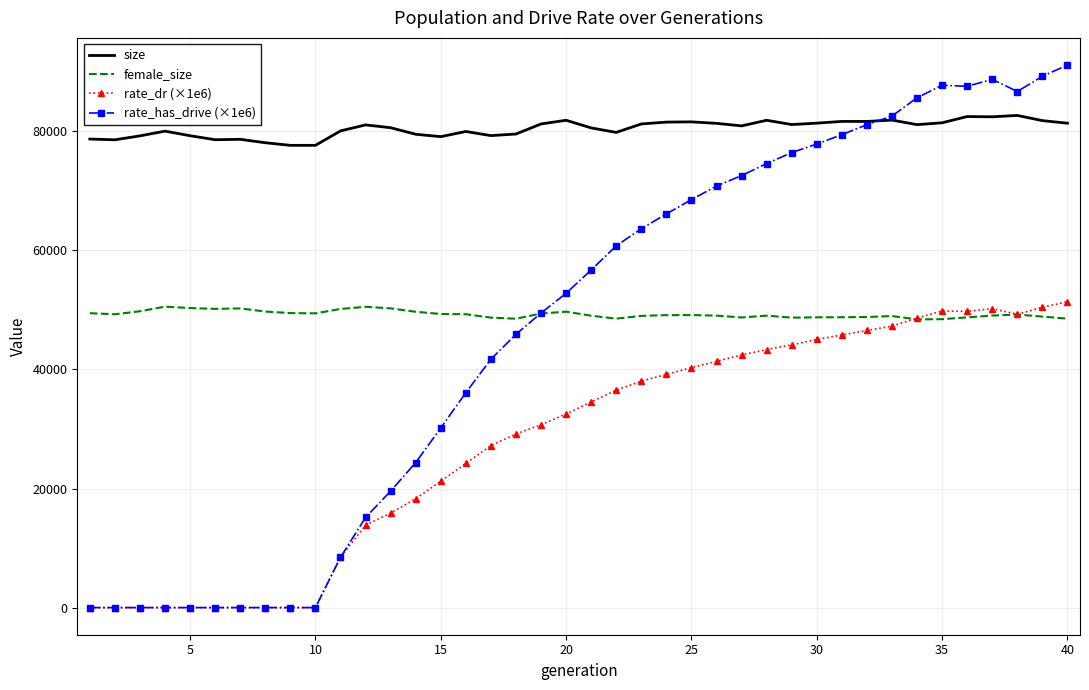

What is the greatest value displayed?

91133.5